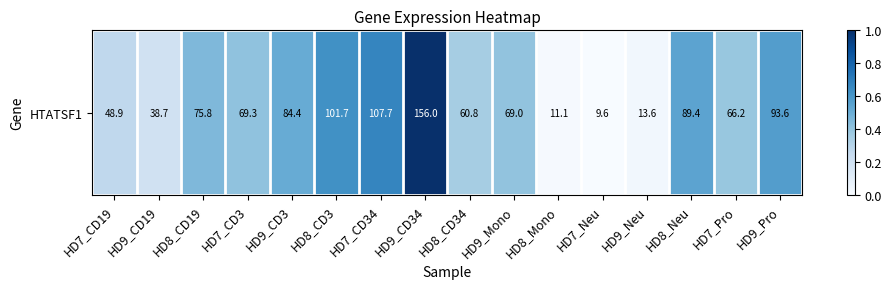

Is it true that the value at HD9_CD34 is 1.0?

True